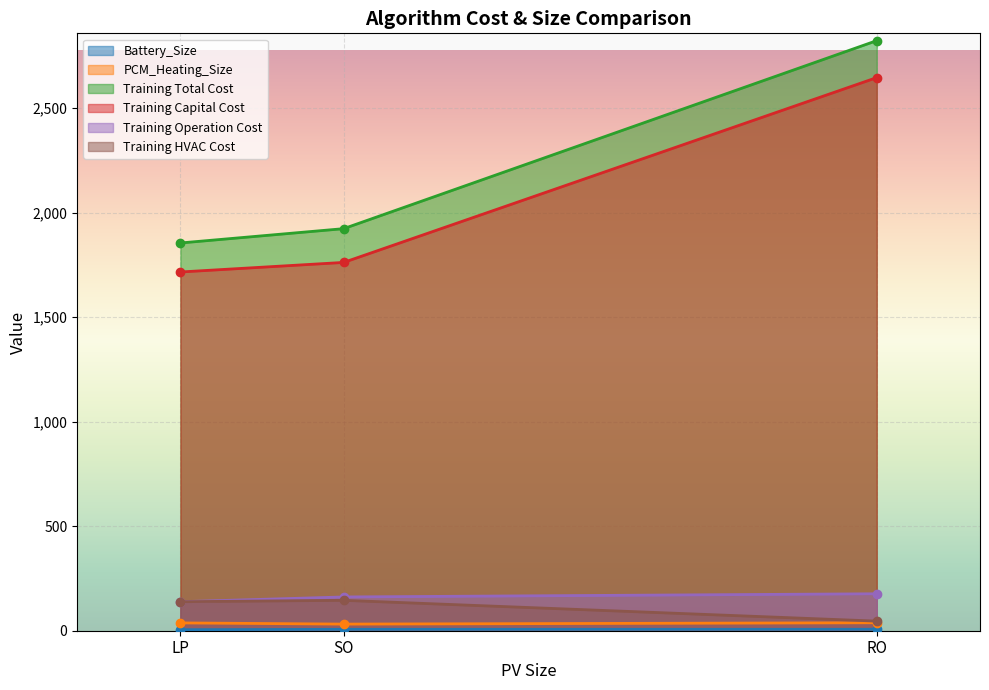

Reading left to right, list all the values displayed in this chart.

Battery_Size: LP=5.0	SO=6.7	RO=6.9
PCM_Heating_Size: LP=37.4	SO=31.6	RO=38.1
Training Total Cost: LP=1854.6	SO=1923.1	RO=2822.4
Training Capital Cost: LP=1715.8	SO=1761.6	RO=2645.6
Training Operation Cost: LP=138.8	SO=161.5	RO=176.8
Training HVAC Cost: LP=138.8	SO=145.4	RO=45.9